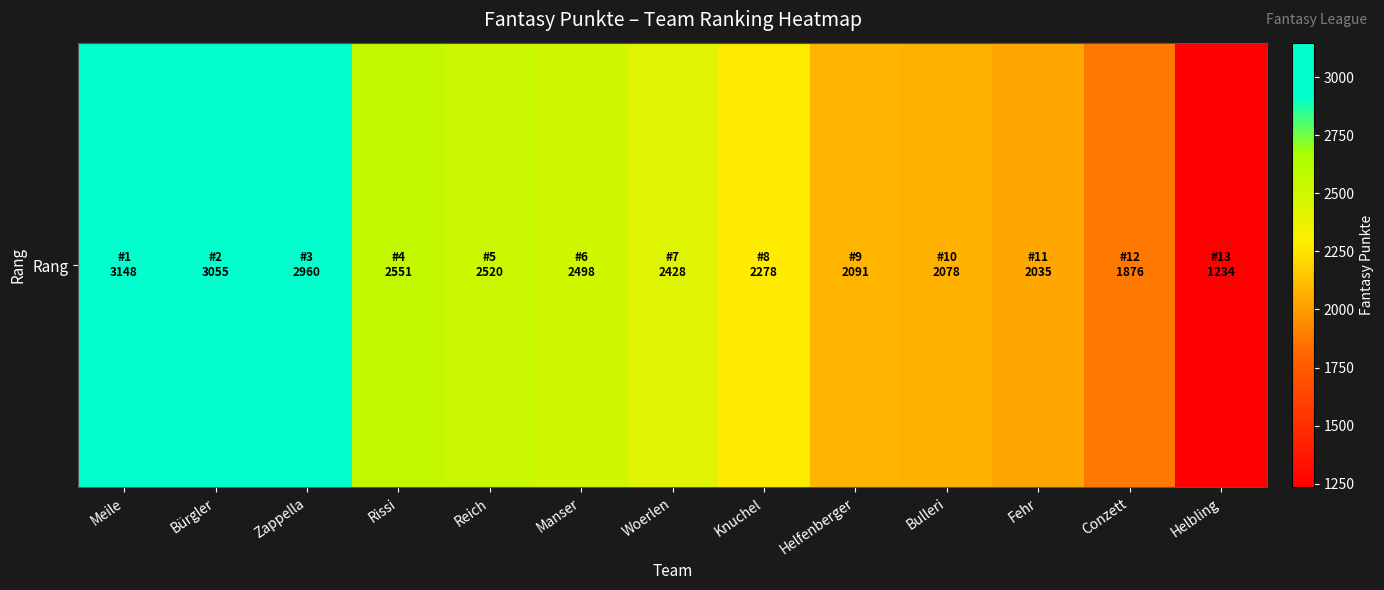

What is the sum of all values?

30752